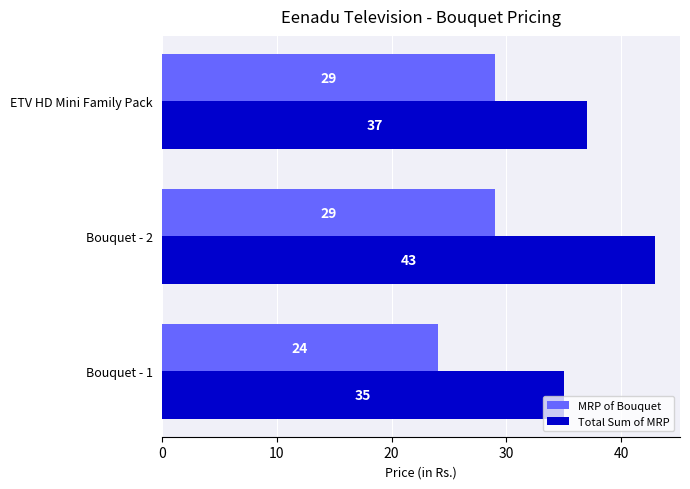

Rank the series by their maximum value, from highest to lowest.

Total Sum of MRP, MRP of Bouquet